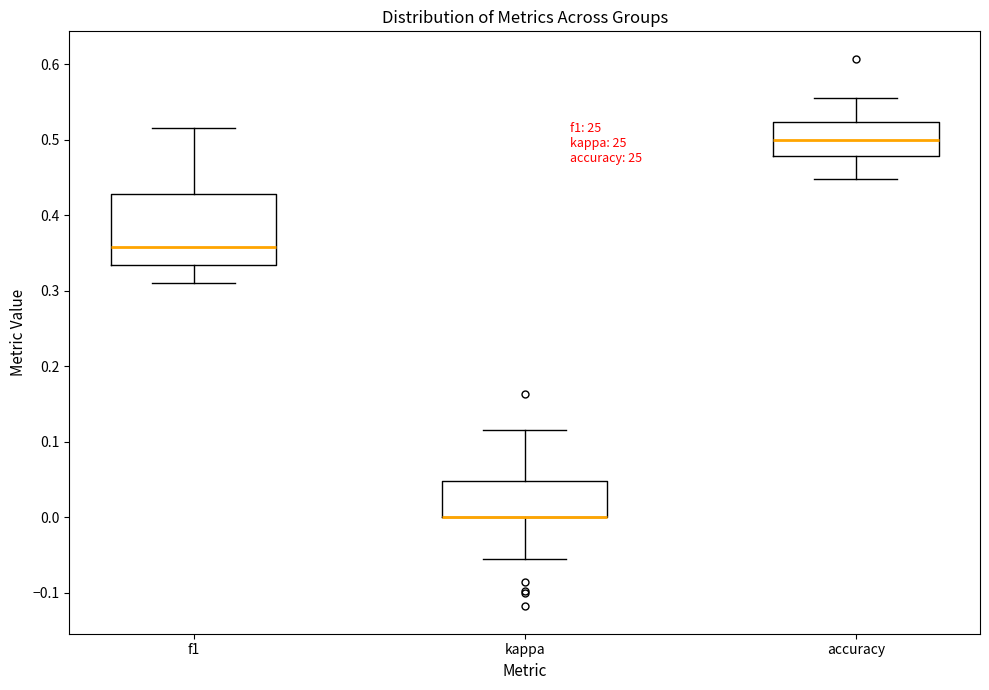

Reading left to right, read every box against the y-axis: the position of its median line, the range the box covers, and the ends of its whiskers. The values are not printed on the chart, so give them approximately, as read against the axis.

f1: median 0.36, box 0.33 to 0.43, whiskers 0.31 to 0.52
kappa: median 0.00 (drawn on the box's lower edge), box 0.00 to 0.05, whiskers -0.06 to 0.11
accuracy: median 0.50, box 0.48 to 0.52, whiskers 0.45 to 0.56